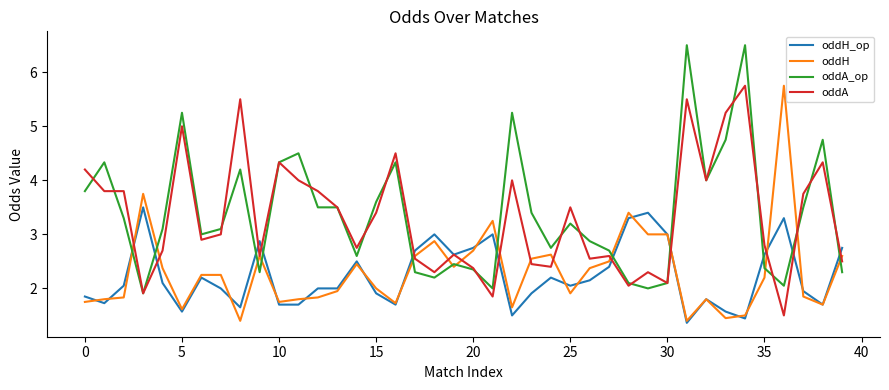

What is the lowest value of the oddH_op series?

1.4